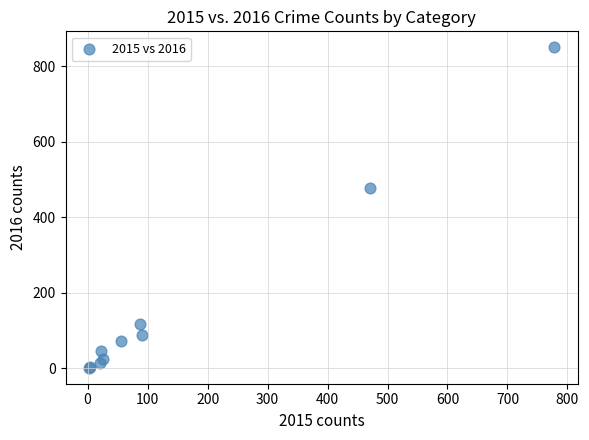

What Y value in the scatter plot is closest to 426?

479